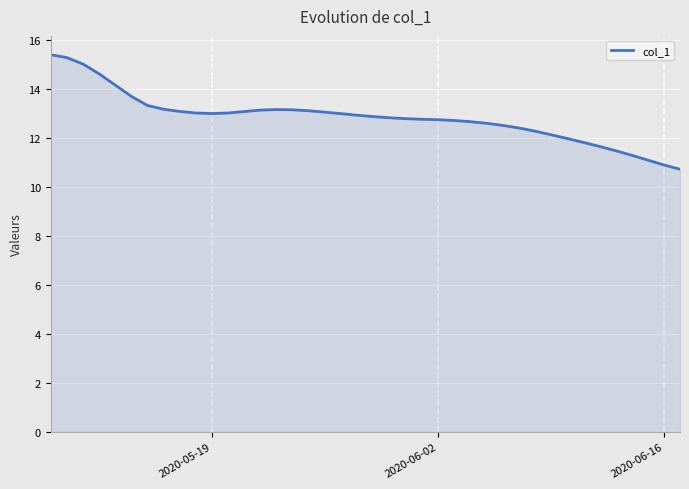

What is the maximum value shown in the chart?

15.4